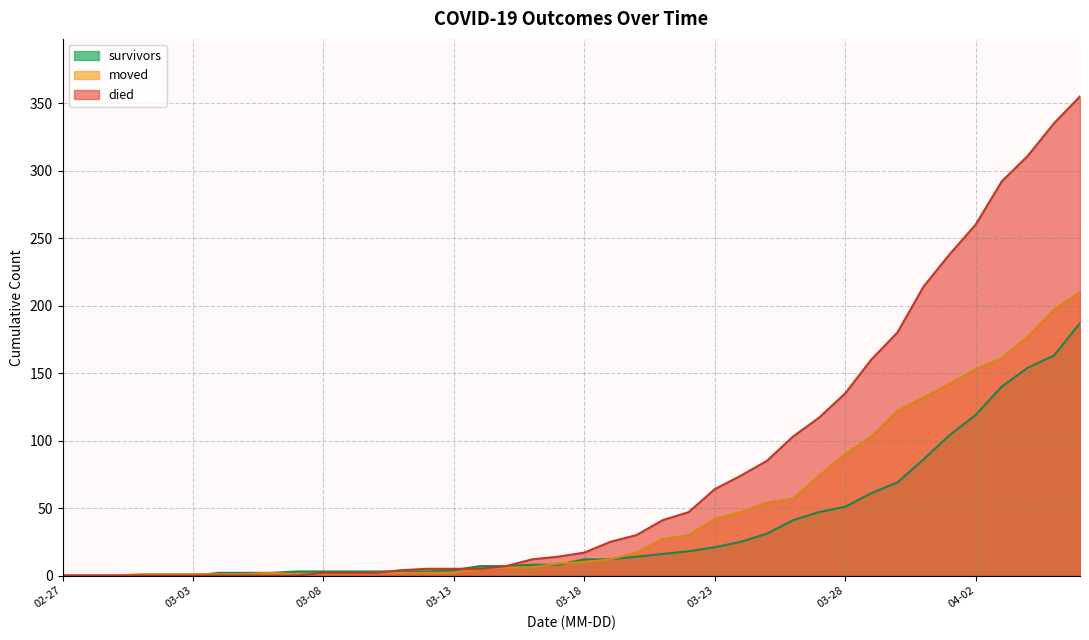

Is the value of moved at 2020-03-08 greater than the value of died at 2020-03-04?

Yes